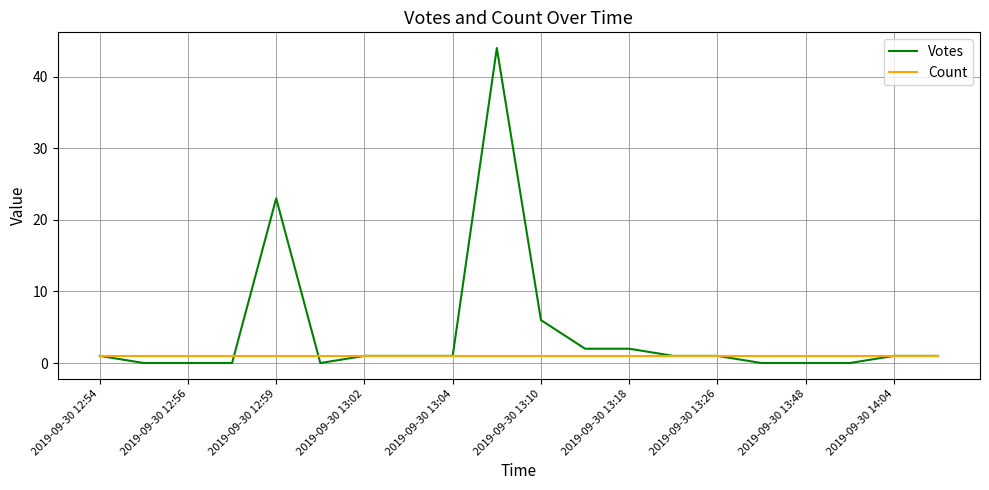

What are all the series names shown in the legend?

Votes, Count